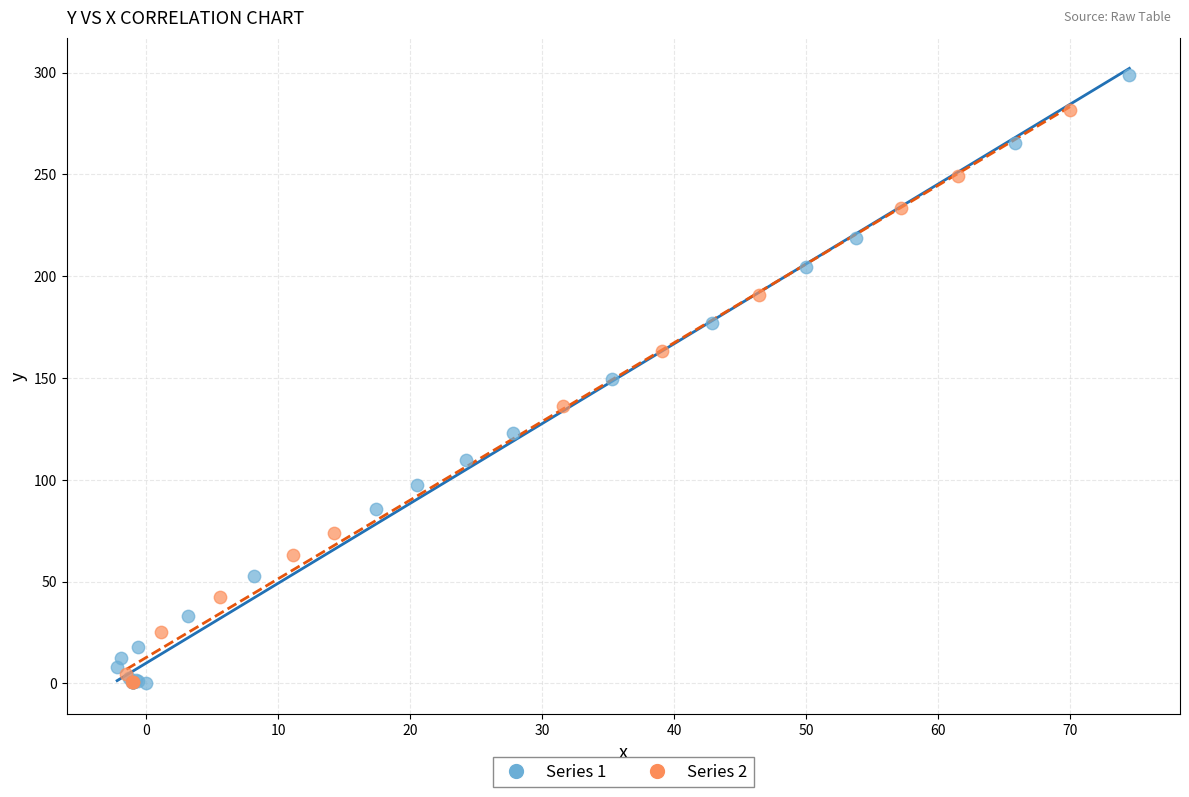

Which series reaches the maximum Y coordinate?

Series 1